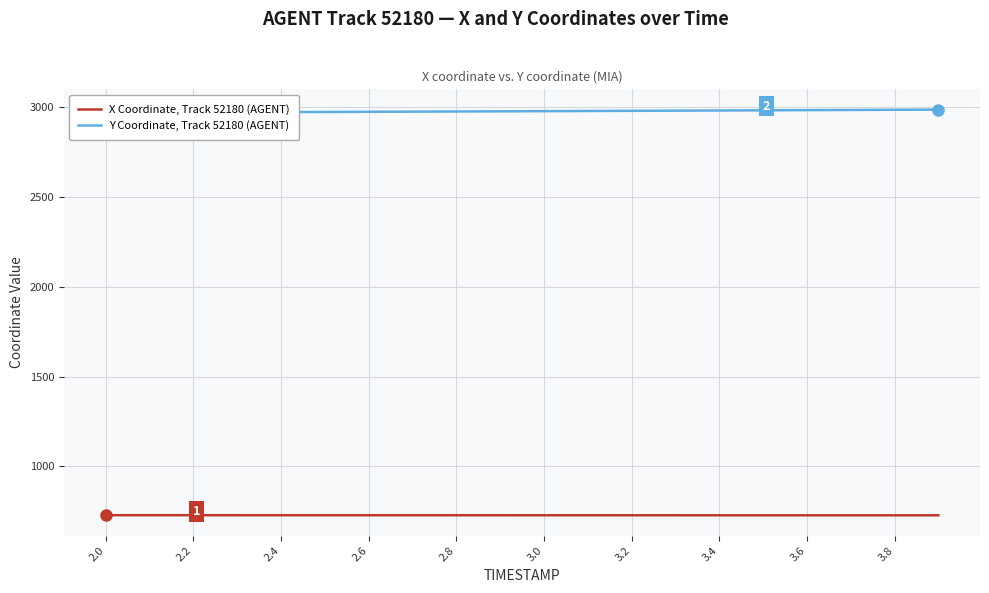

What is the maximum value for X Coordinate, Track 52180 (AGENT)?

726.9